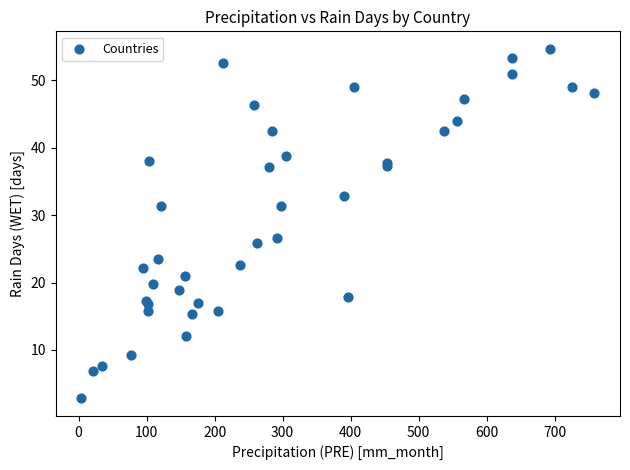

What Y value in the scatter plot is closest to 28?

26.6